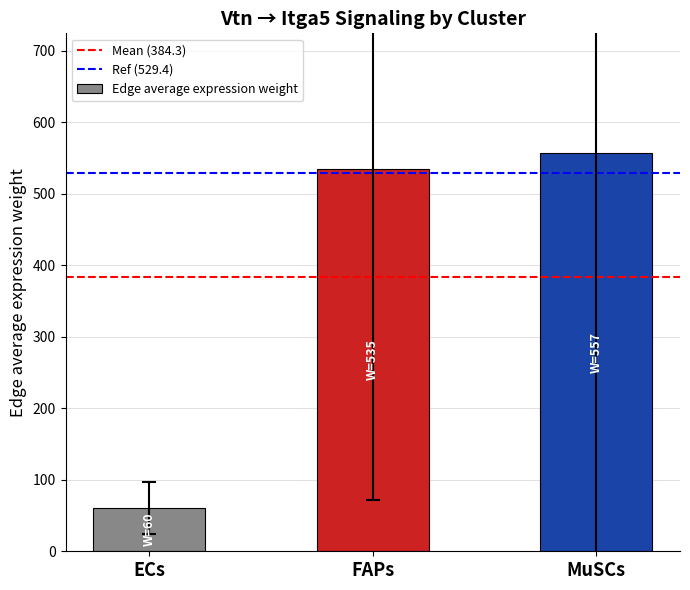

List the labels in order of value, smallest first.

ECs, FAPs, MuSCs